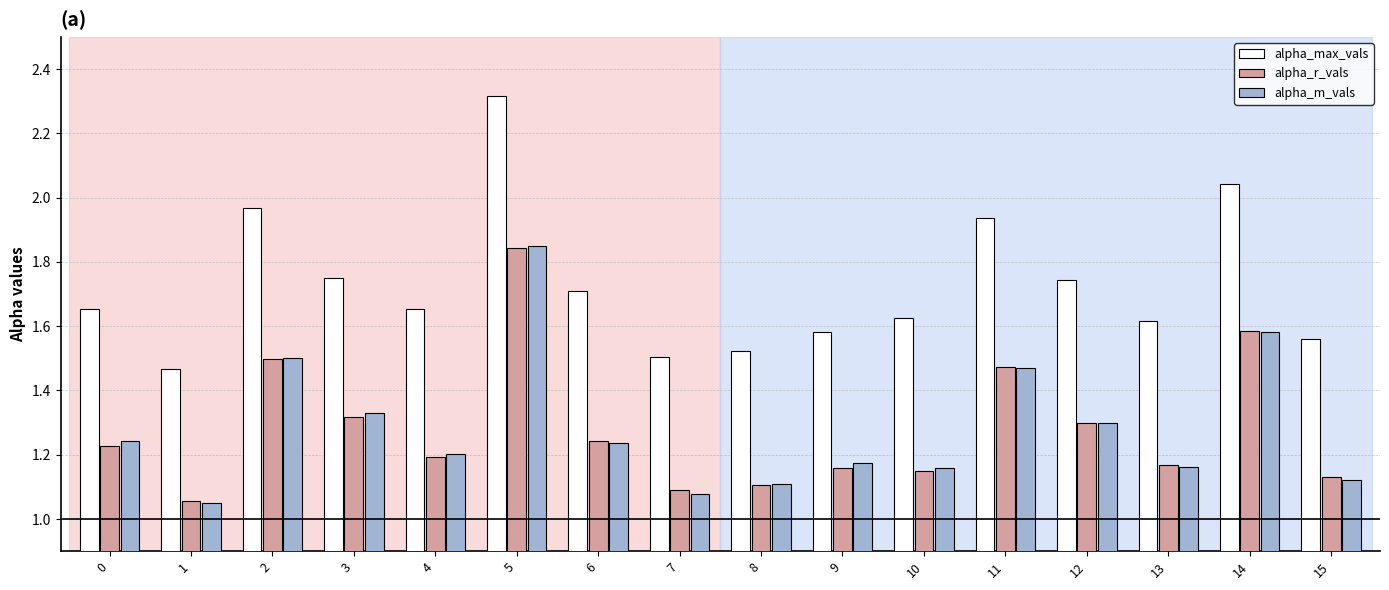

How many bars are there in total?

48